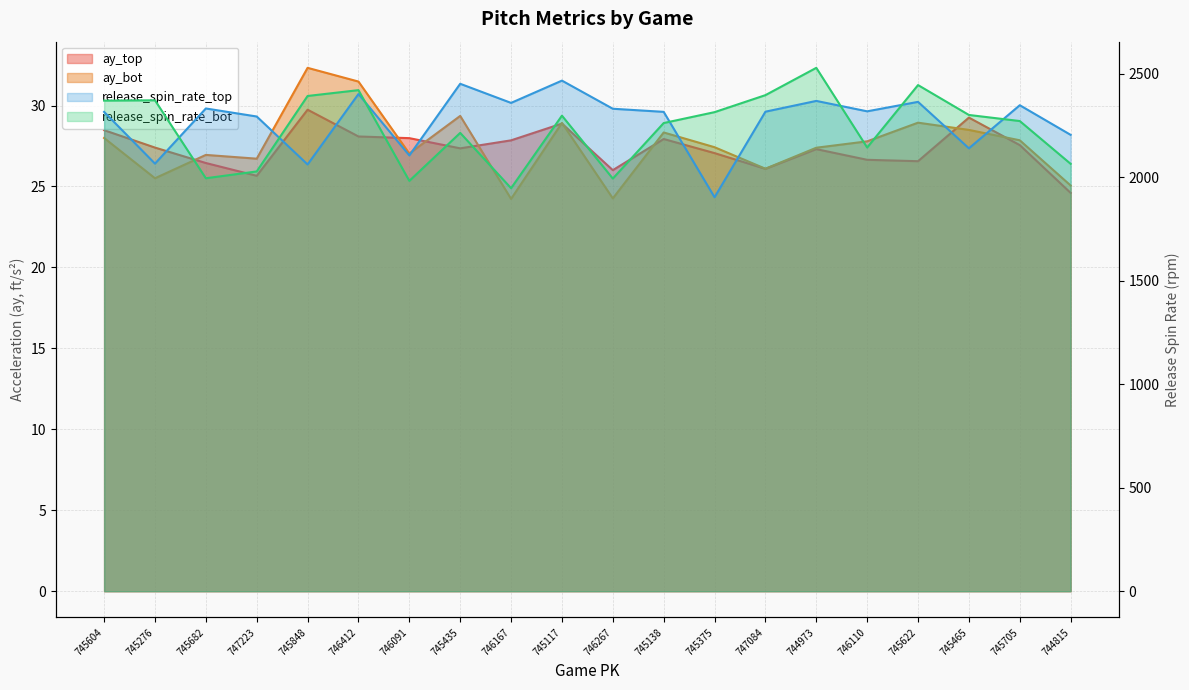

Reading right to left, extract all data points from this chart.

ay_top: 744815=24.6	745705=27.6	745465=29.3	745622=26.6	746110=26.6	744973=27.3	747084=26.1	745375=27.1	745138=27.9	746267=26.0	745117=28.9	746167=27.8	745435=27.4	746091=28.0	746412=28.1	745848=29.7	747223=25.7	745682=26.4	745276=27.4	745604=28.5
ay_bot: 744815=25.1	745705=27.9	745465=28.5	745622=28.9	746110=27.8	744973=27.4	747084=26.1	745375=27.4	745138=28.3	746267=24.3	745117=28.9	746167=24.2	745435=29.4	746091=27.0	746412=31.5	745848=32.3	747223=26.7	745682=27.0	745276=25.5	745604=28.0
release_spin_rate_top: 744815=2205.0	745705=2348.2	745465=2139.9	745622=2364.4	746110=2318.7	744973=2369.0	747084=2317.0	745375=1903.6	745138=2316.1	746267=2331.2	745117=2467.1	746167=2359.4	745435=2451.8	746091=2105.6	746412=2402.3	745848=2062.0	747223=2293.7	745682=2332.5	745276=2066.1	745604=2316.0
release_spin_rate_bot: 744815=2064.9	745705=2271.7	745465=2301.1	745622=2445.5	746110=2143.8	744973=2528.8	747084=2396.9	745375=2314.7	745138=2262.1	746267=1993.8	745117=2297.8	746167=1947.3	745435=2214.5	746091=1982.6	746412=2421.0	745848=2392.9	747223=2028.3	745682=1995.4	745276=2371.9	745604=2370.4